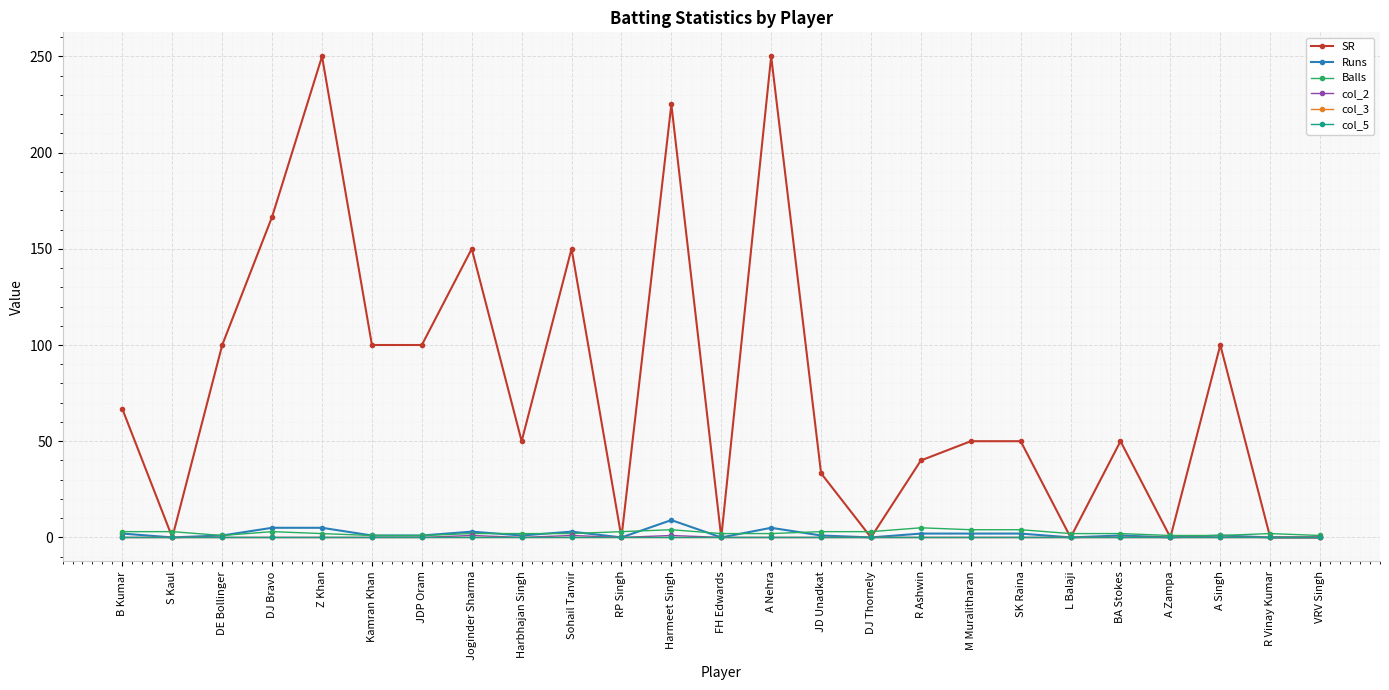

Rank the series by their maximum value, from lowest to highest.

col_3, col_5, col_2, Balls, Runs, SR